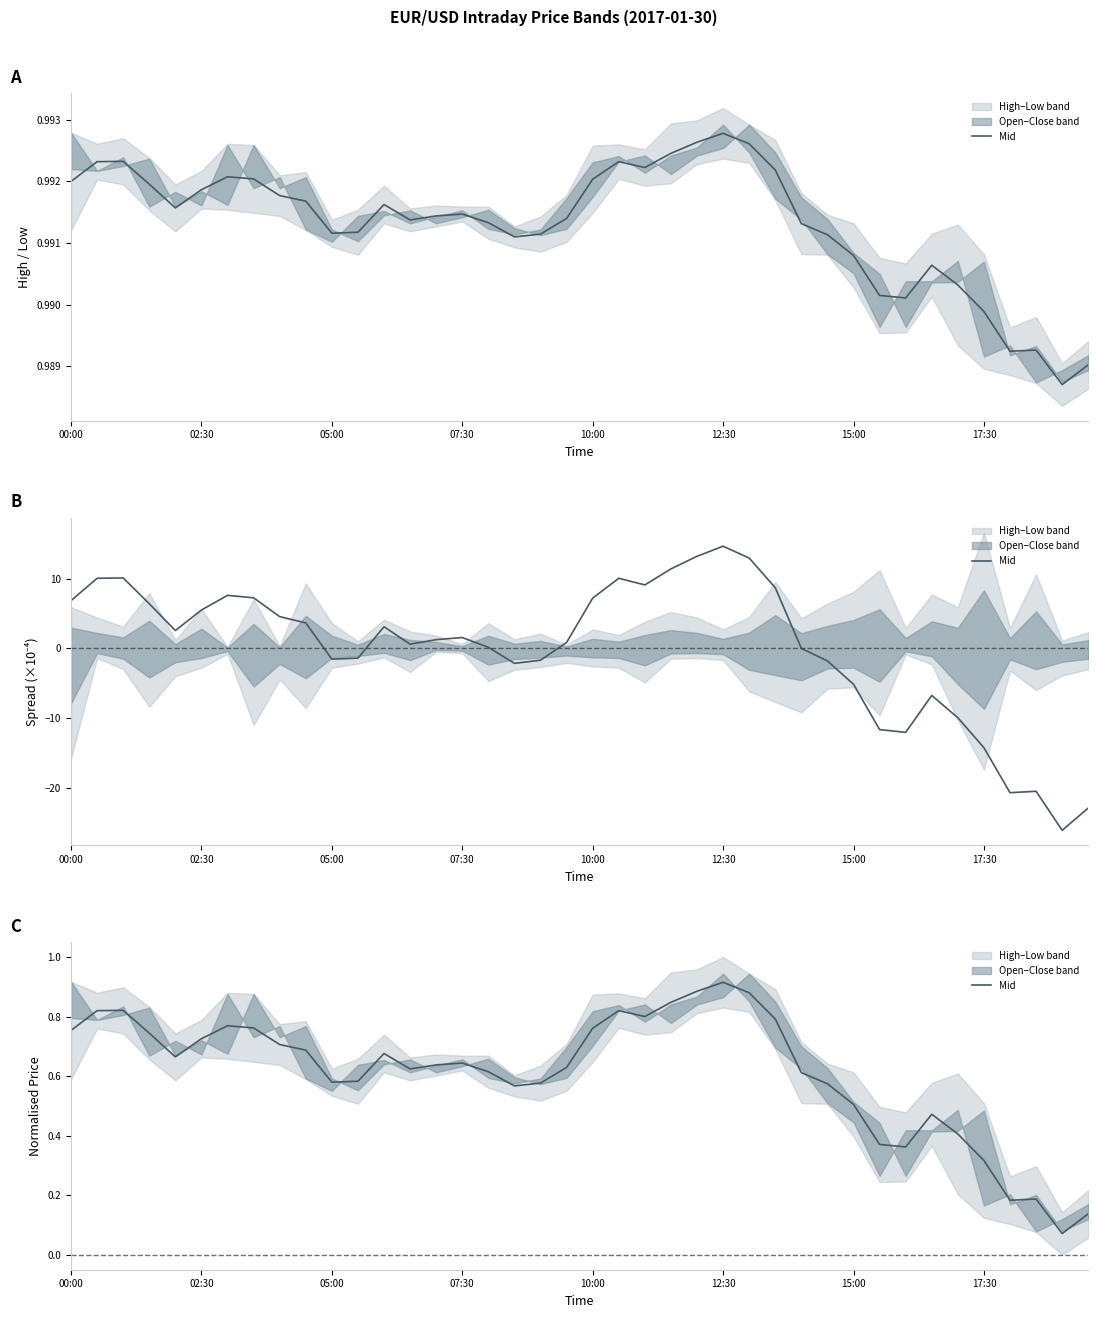

True or false: the data shows 1.3 at 26.

False